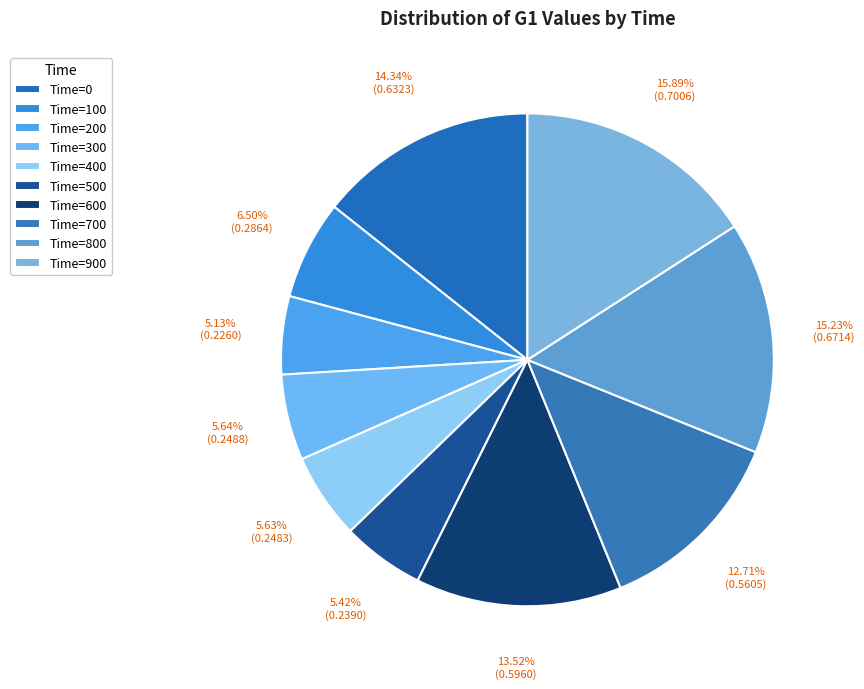

How many slices are in this pie chart?

10